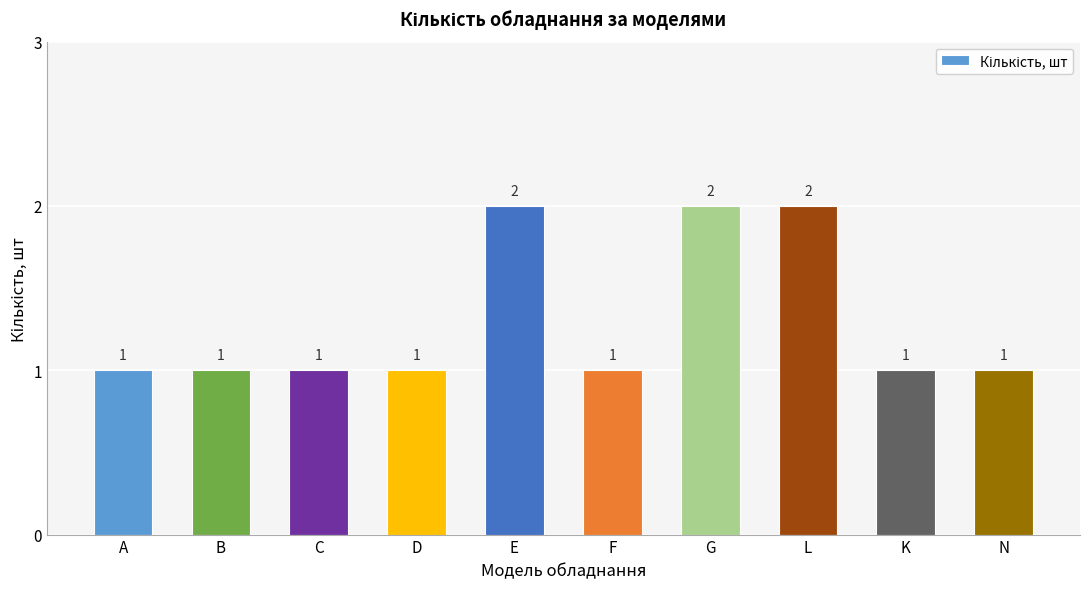

The chart shows a value of 1 at B. True or false?

True